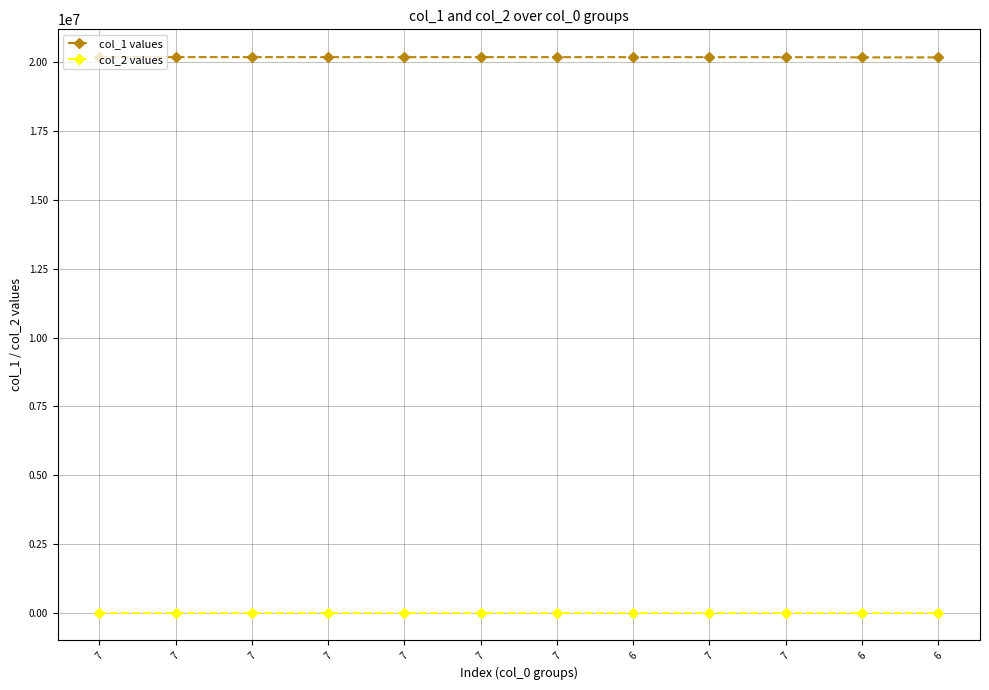

What is the difference between the second highest and minimum values in the col_1 values series?

10014